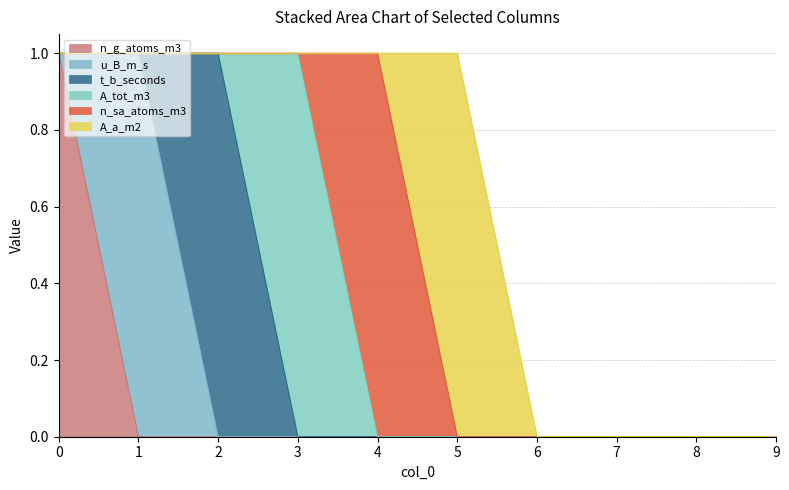

Is the value of n_sa_atoms_m3 at 1 greater than the value of A_tot_m3 at 4?

No